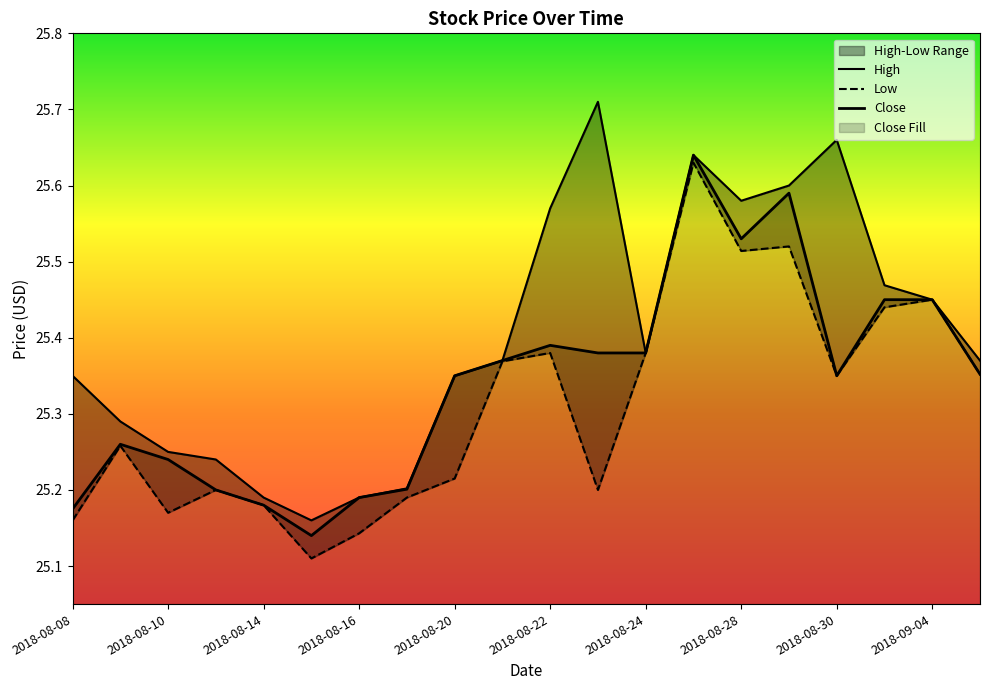

How many Low values are between 25 and 26?

20